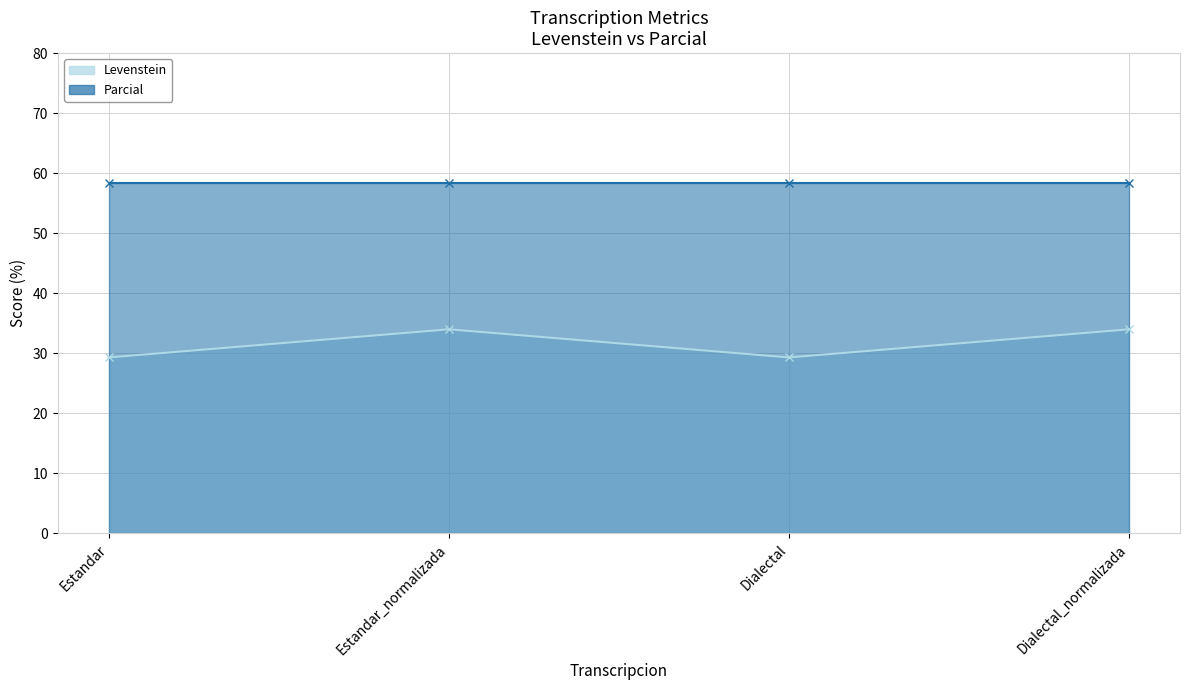

Between Estandar_normalizada and Dialectal_normalizada, which is larger?

Estandar_normalizada